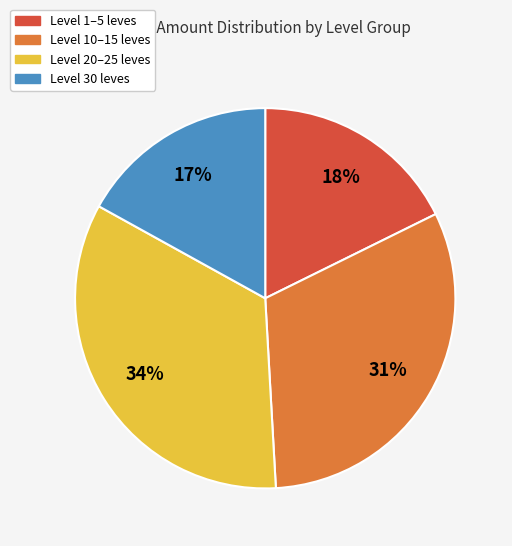

Is there a majority slice in this chart?

No